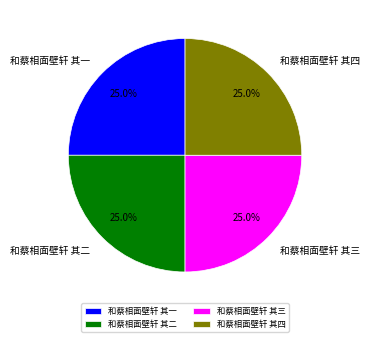

Is 和蔡相面壁轩 其二 the majority of the pie?

No